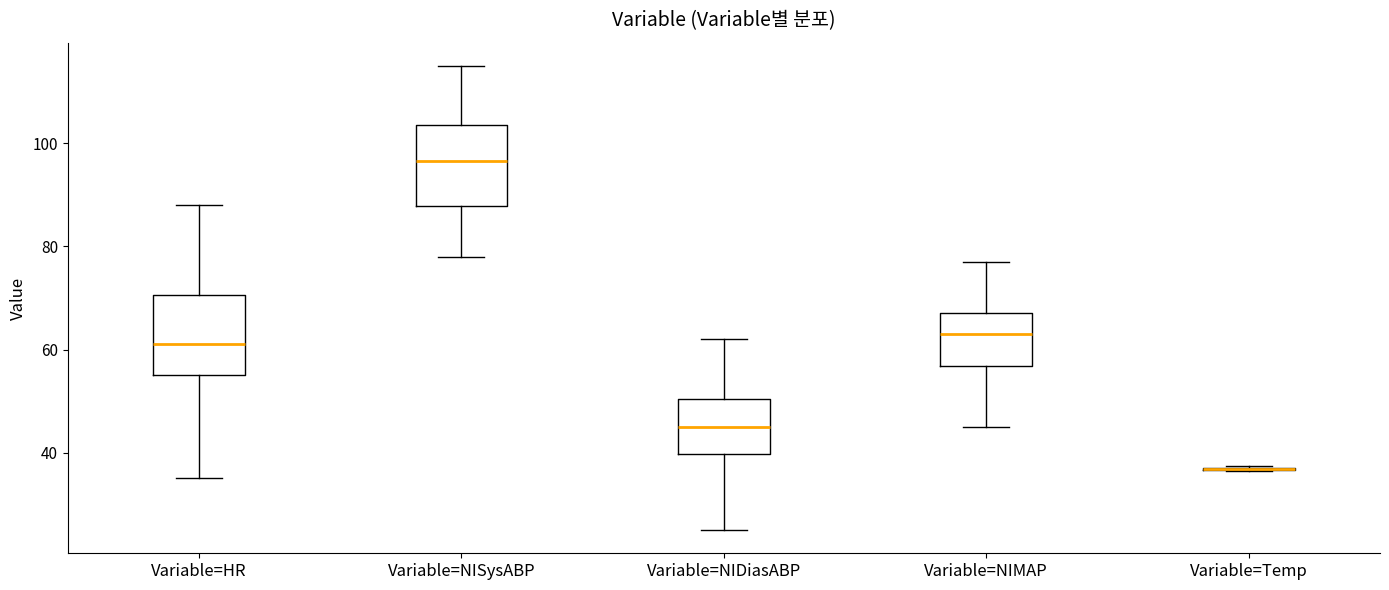

Reading left to right, transcribe this box plot: for each box, give where its median line is, the range the box spans, and where its two whiskers end, as read against the y-axis. The values are not printed on the chart, so give them approximately, as read against the axis.

Variable=HR: median 62, box 56 to 70, whiskers 36 to 88
Variable=NISysABP: median 96, box 88 to 104, whiskers 78 to 116
Variable=NIDiasABP: median 46, box 40 to 50, whiskers 26 to 62
Variable=NIMAP: median 64, box 56 to 68, whiskers 46 to 78
Variable=Temp: box collapsed to a line at 36, whiskers 36 to 38